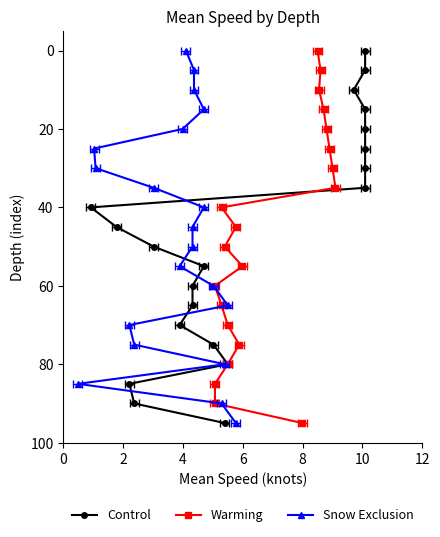

What is the label of the 12th point from the right?

8